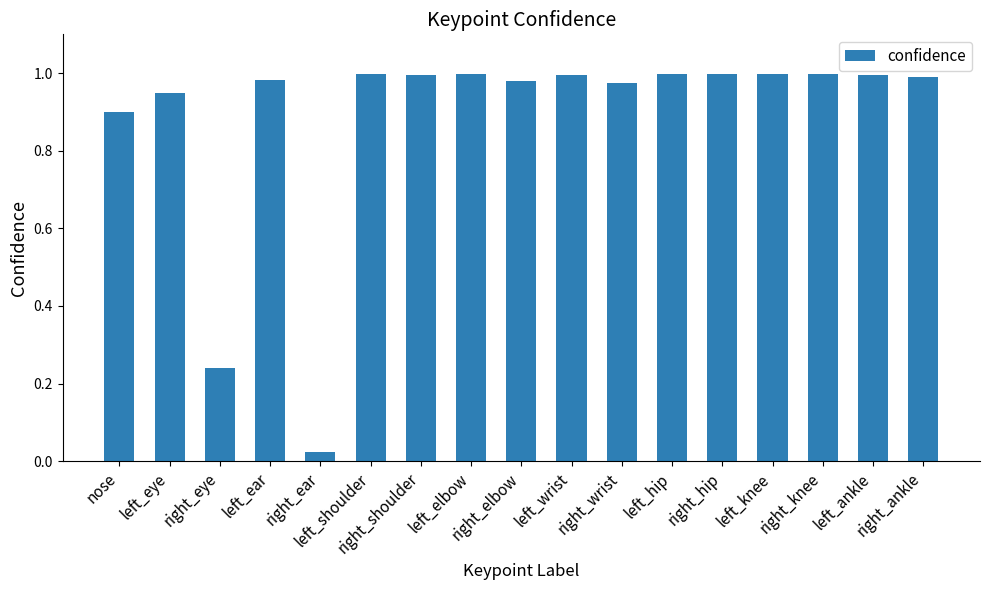

What is the difference between the maximum and second lowest values?

0.8